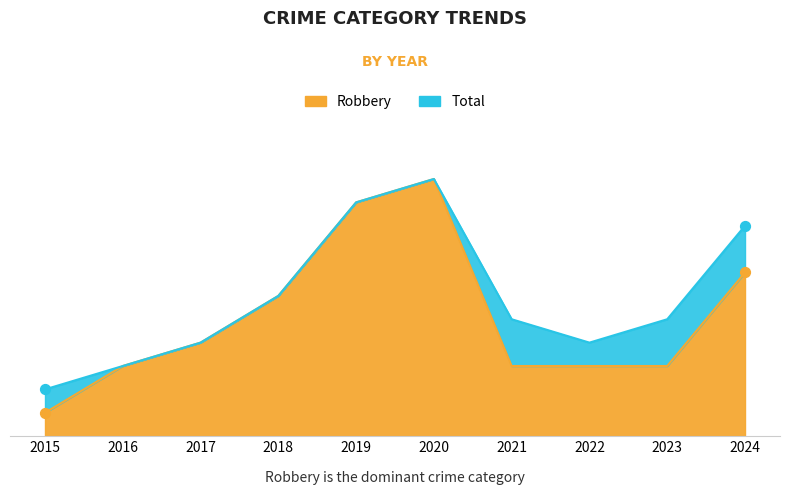

At how many categories does at least one series exceed 7?

3